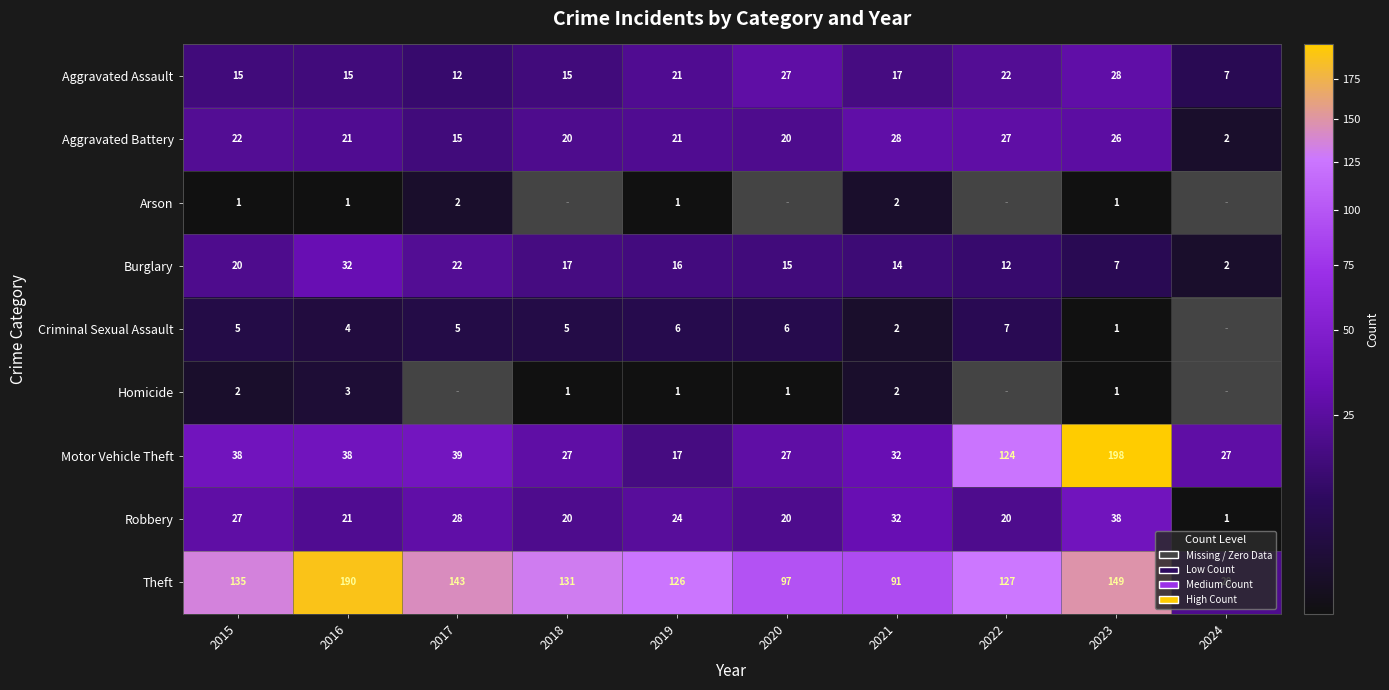

Between 2015 and 2023, which is larger?

2023